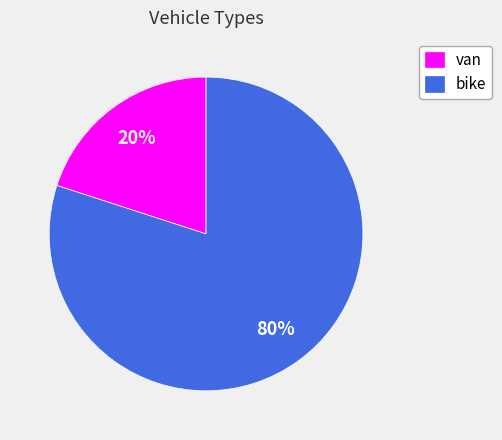

Which slice represents more than half of the pie?

bike